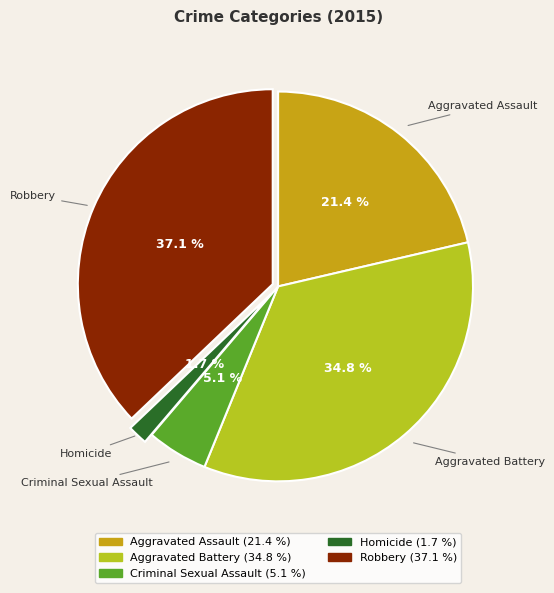

Which has a higher value, Robbery or Homicide?

Robbery